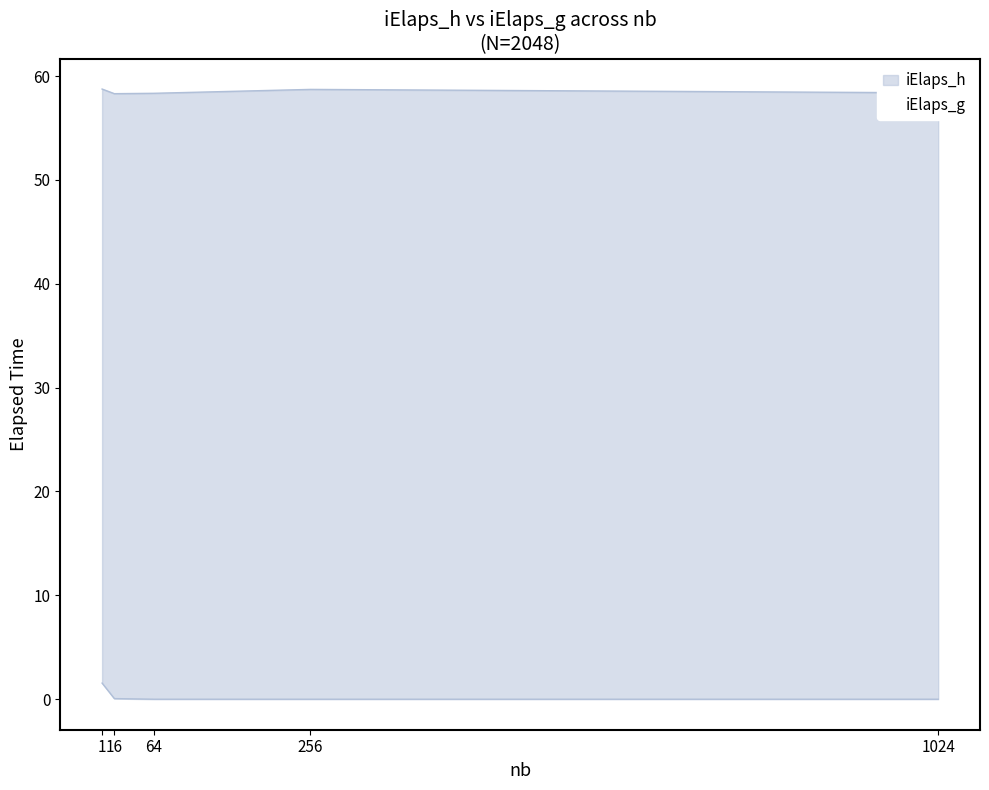

How many lines are shown in the chart?

2